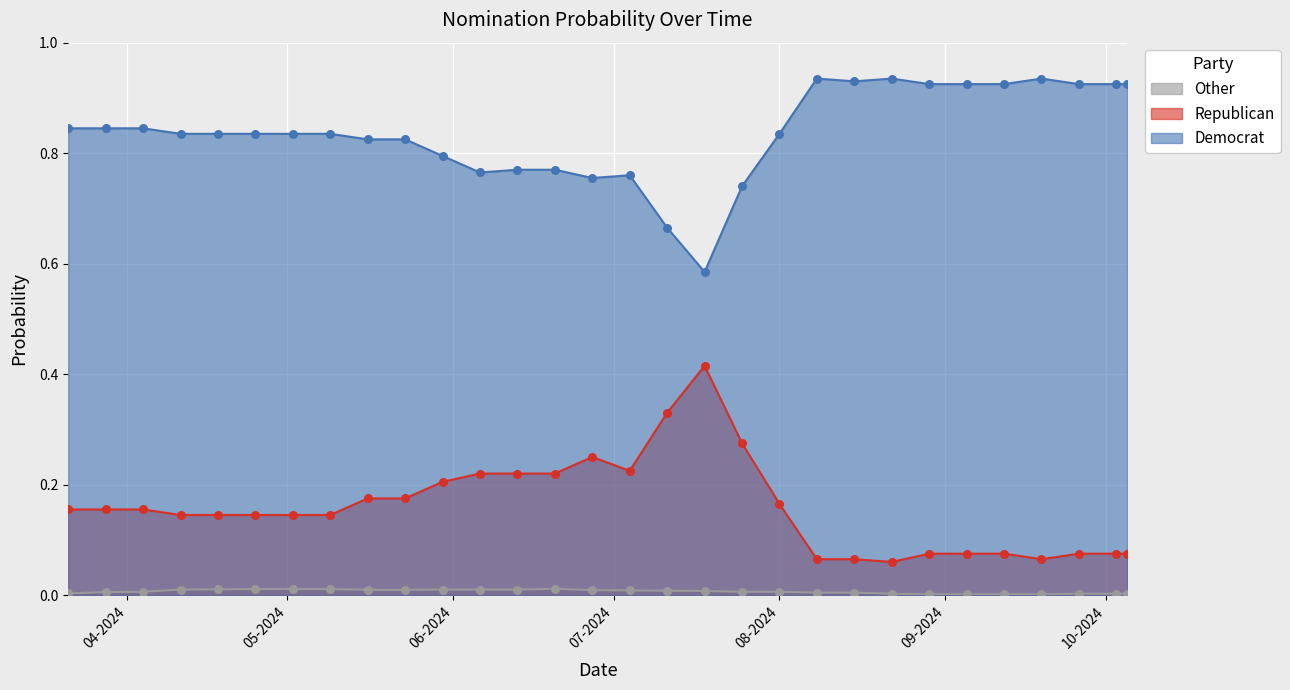

Which series reaches the minimum Y coordinate?

Other